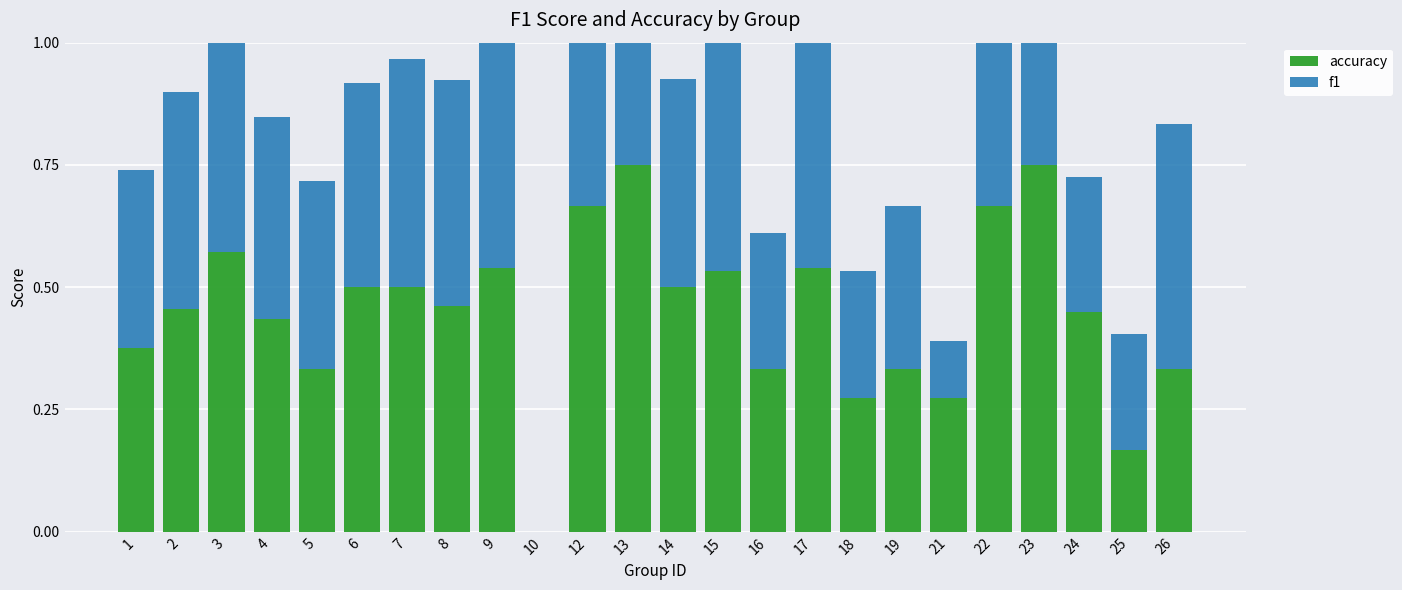

At 4, list the series in order from smallest to largest.

f1, accuracy